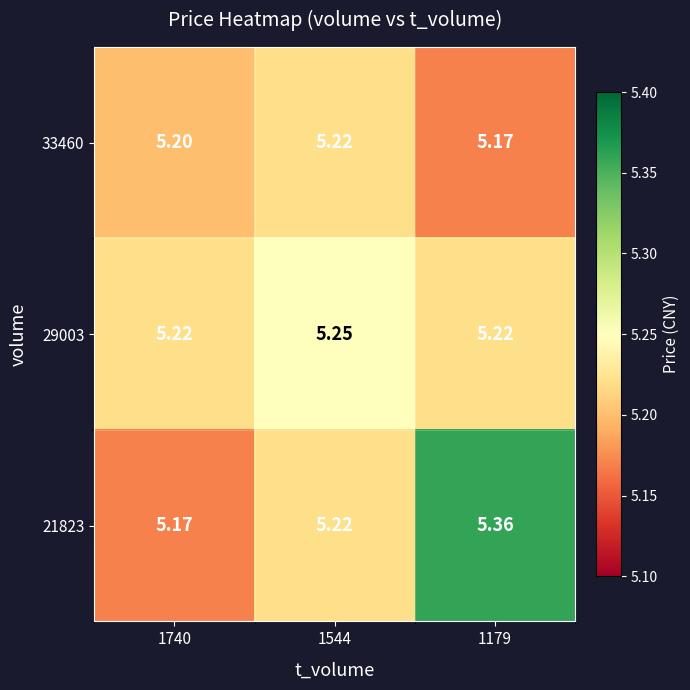

Is the value of 29003 at 1179 greater than the value of 33460 at 1740?

Yes